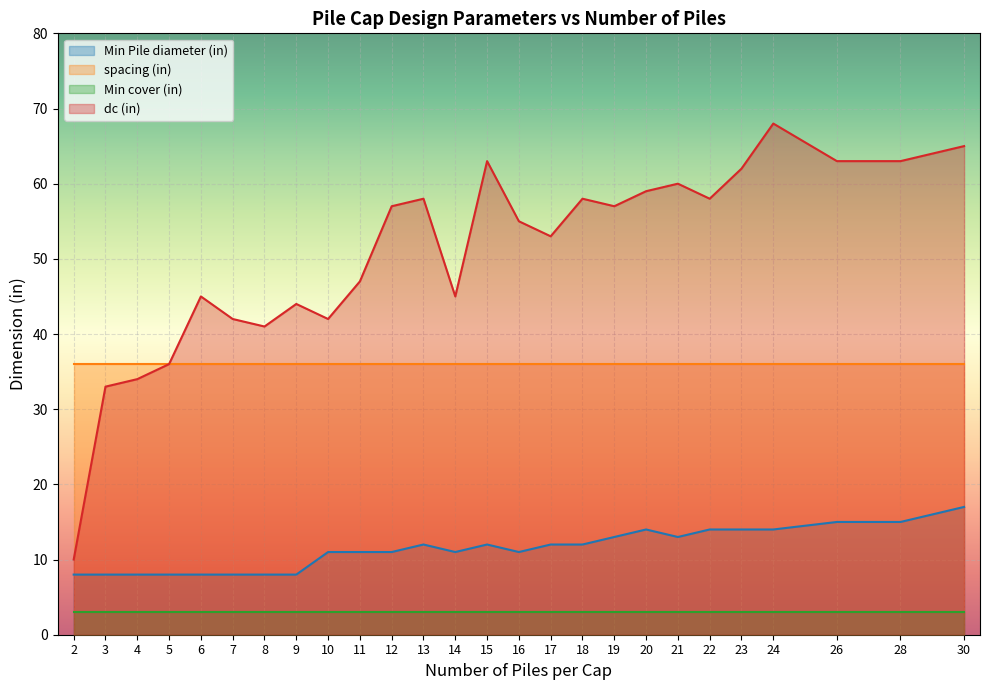

Rank the series by their maximum value, from lowest to highest.

Min cover (in), Min Pile diameter (in), spacing (in), dc (in)